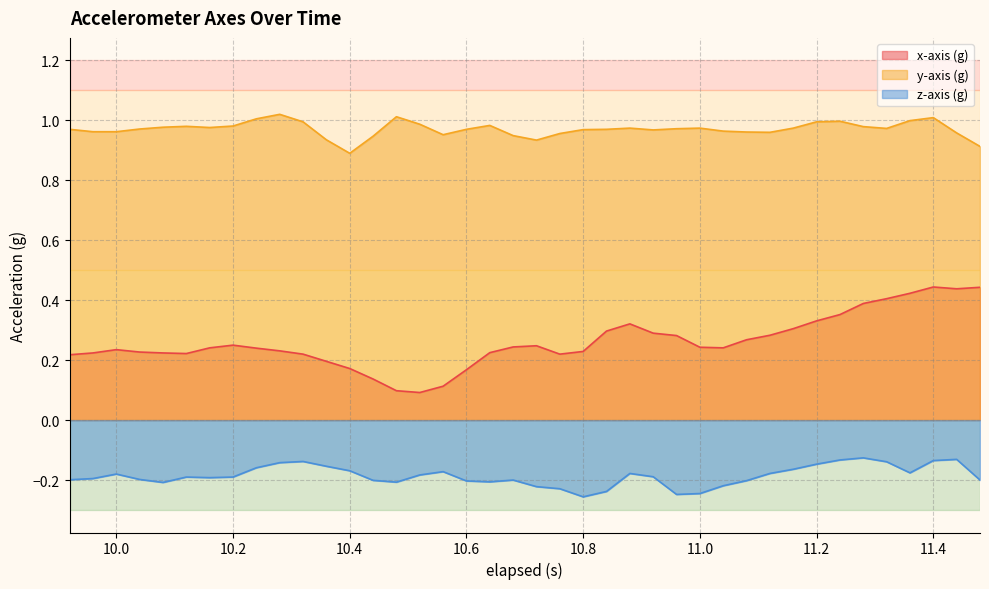

What position from the right is 10.04?

37